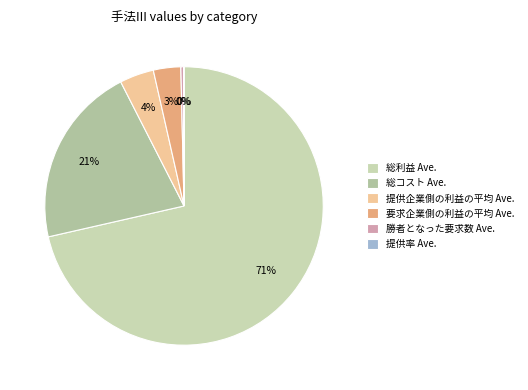

Rank the categories by value from highest to lowest.

総利益 Ave., 総コスト Ave., 提供企業側の利益の平均 Ave., 要求企業側の利益の平均 Ave., 勝者となった要求数 Ave., 提供率 Ave.